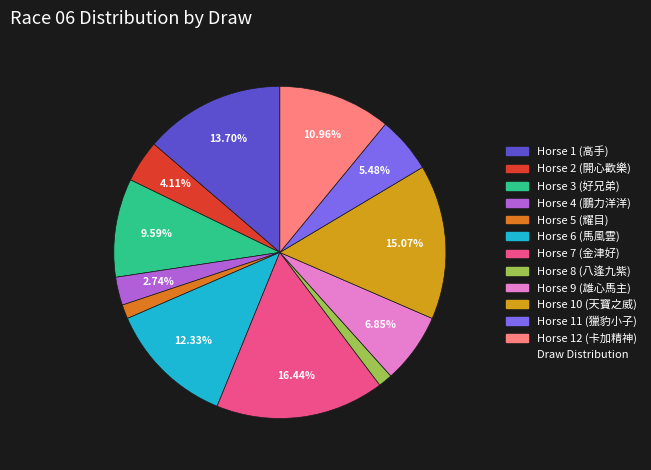

Is there any slice that represents more than half of the pie?

No